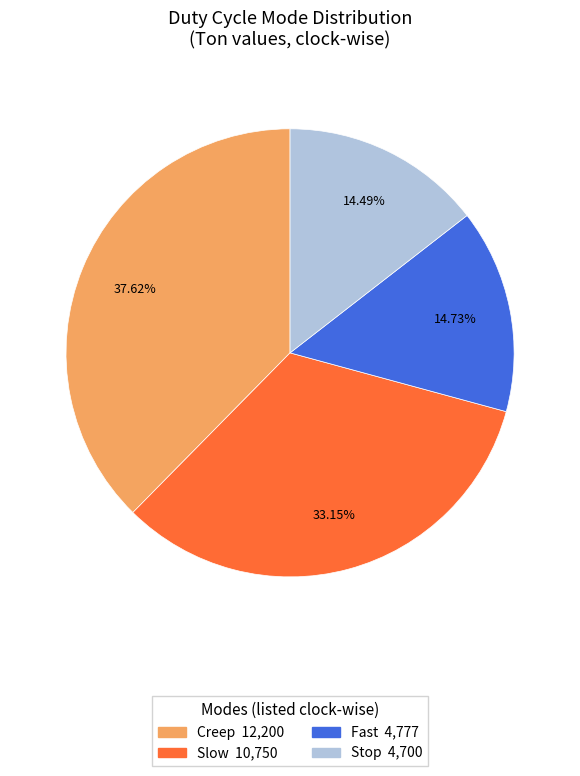

What portion of the pie excludes Slow?

66.8%